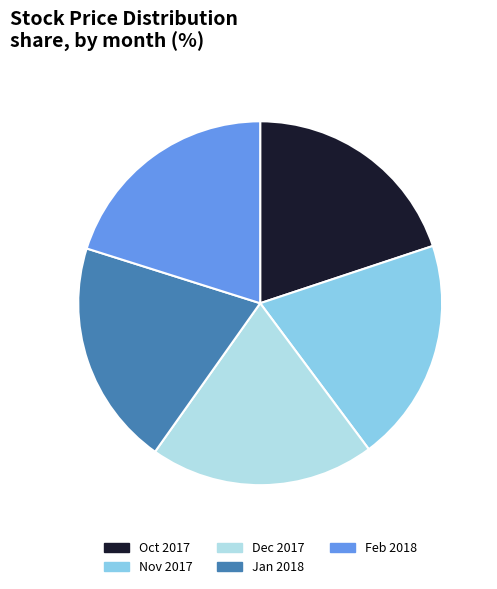

What is the ratio of the value at Feb 2018 to the value at Nov 2017?

1.0